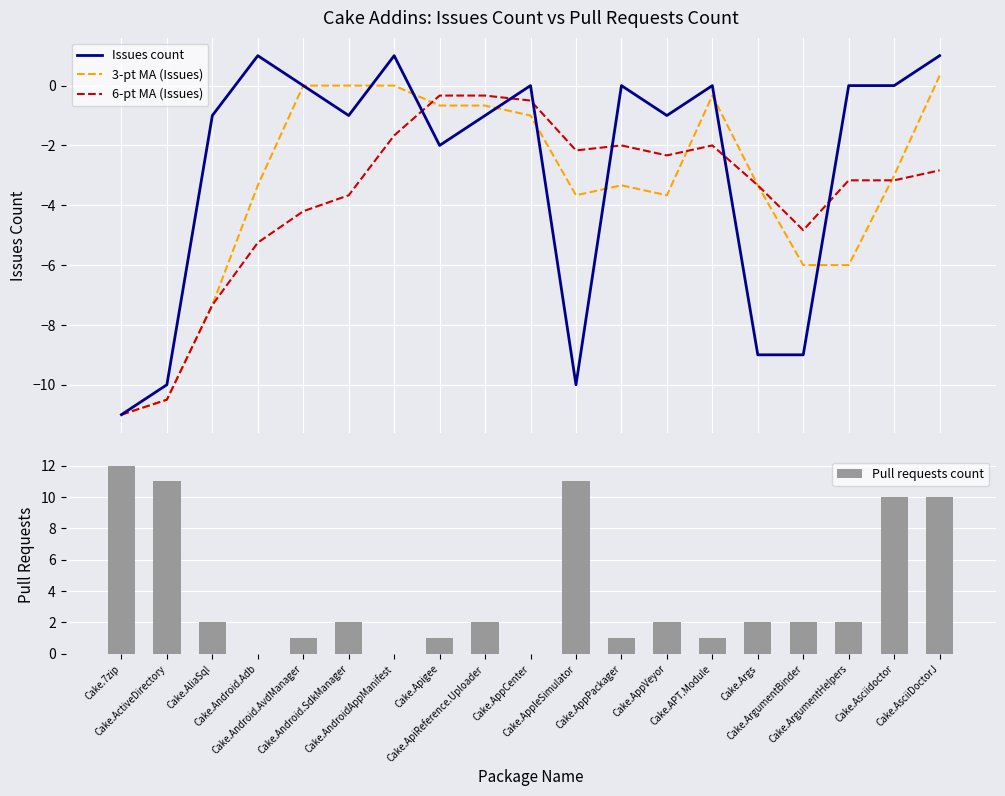

What is the sum of the Pull requests count values at Cake.Android.SdkManager and Cake.Android.Adb?

2